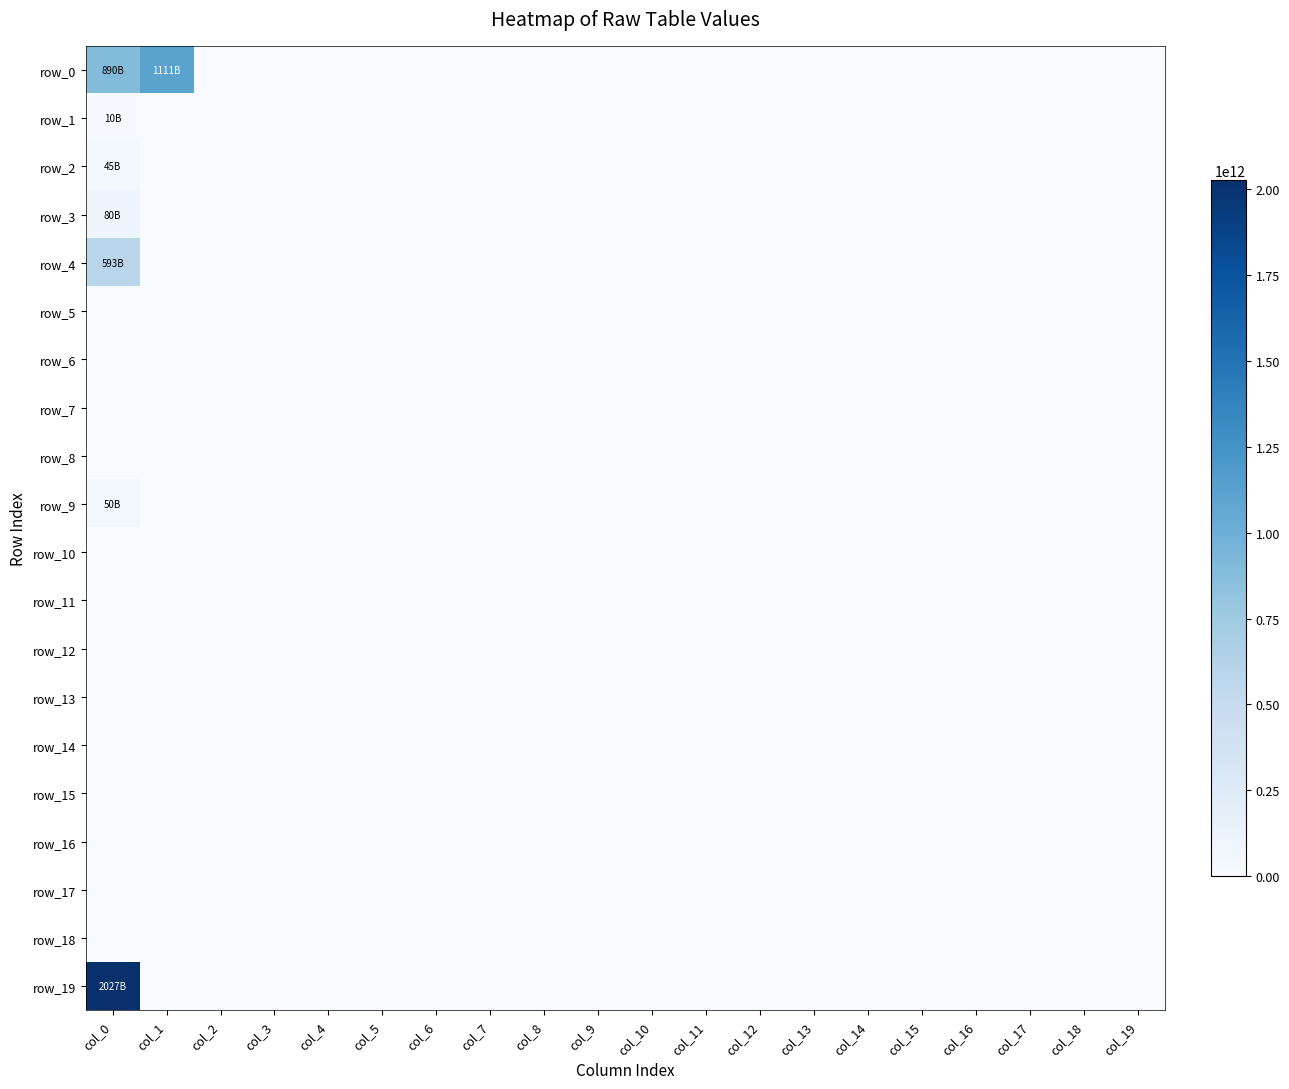

The value of row_19 at col_13 is -613411436536. True or false?

False